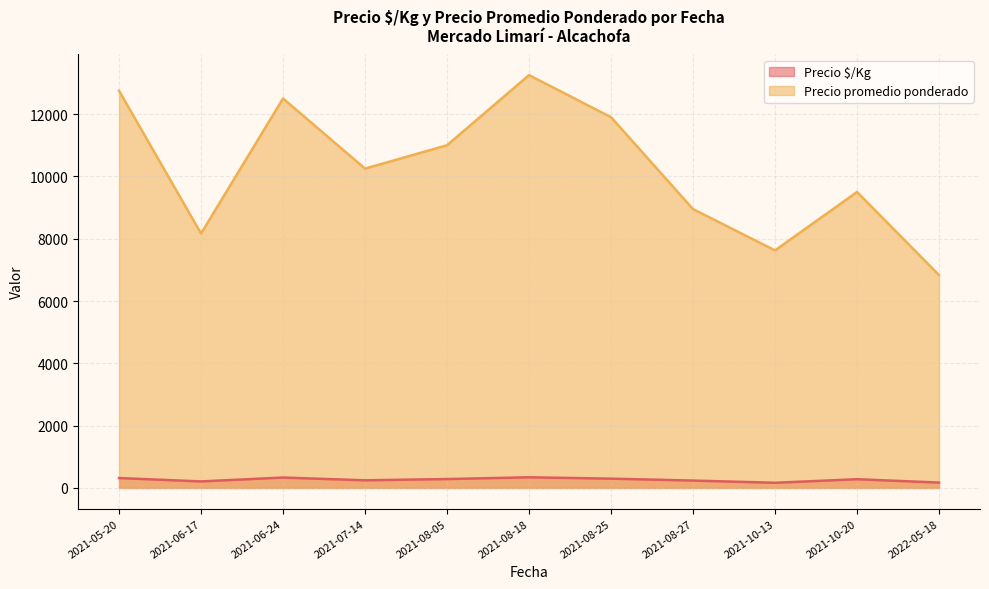

What is the difference between the second highest and minimum values in the Precio promedio ponderado series?

5916.7